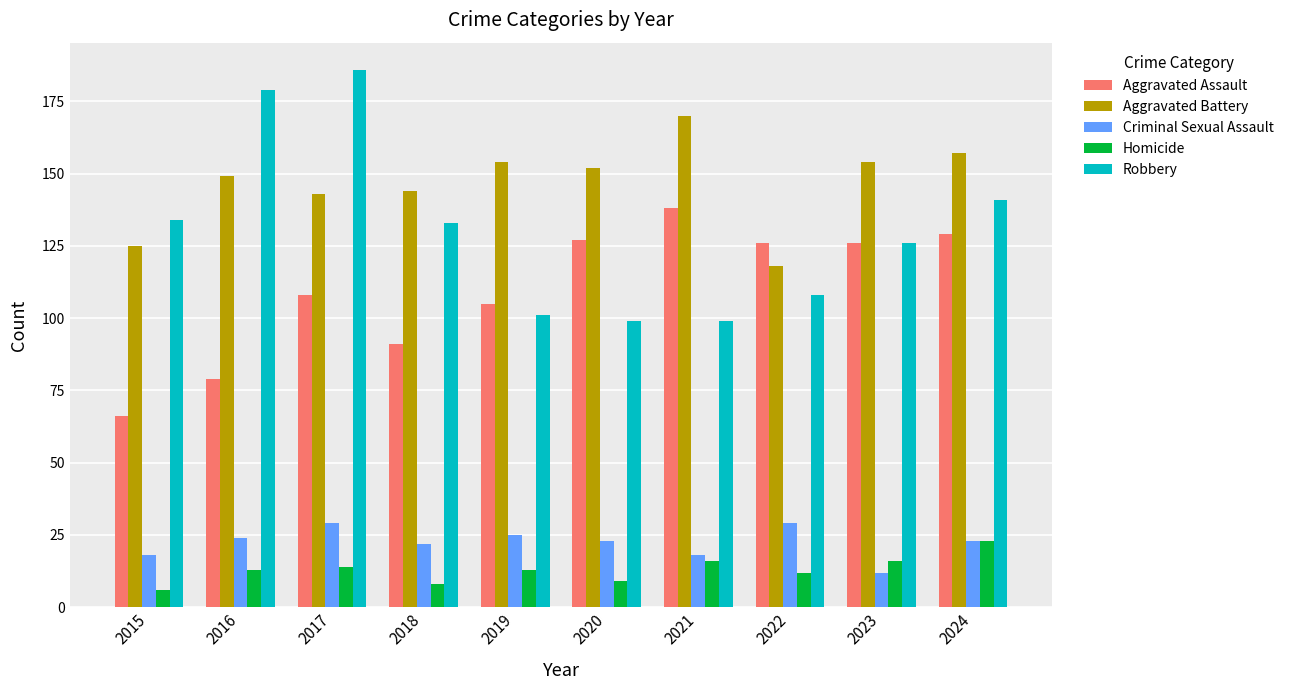

At which label does Aggravated Assault first exceed 126?

2020